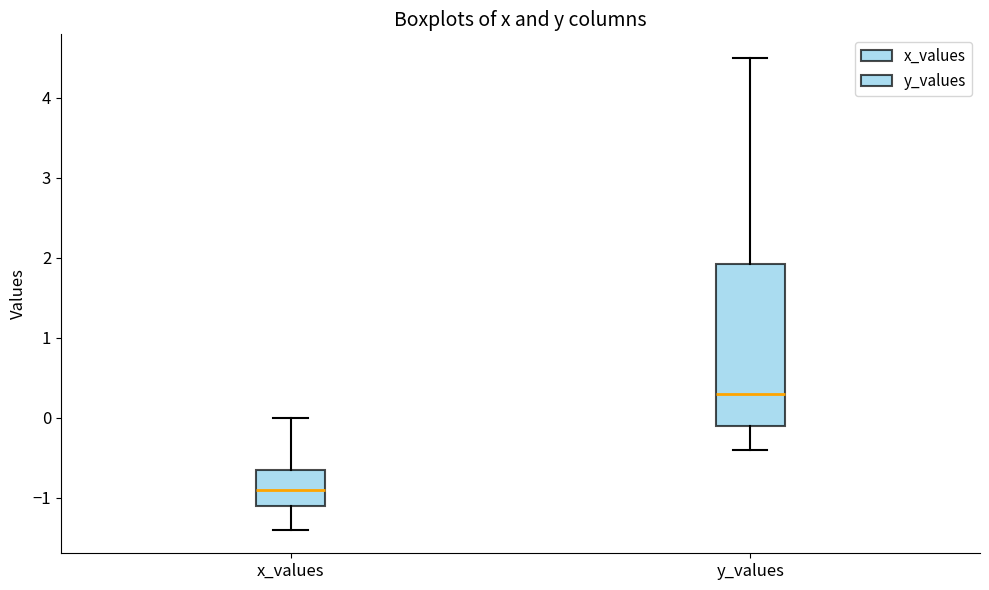

Where is the upper edge of the box for x_values on the y-axis? The values are not printed on the chart, so give them approximately, as read against the axis.

-0.6